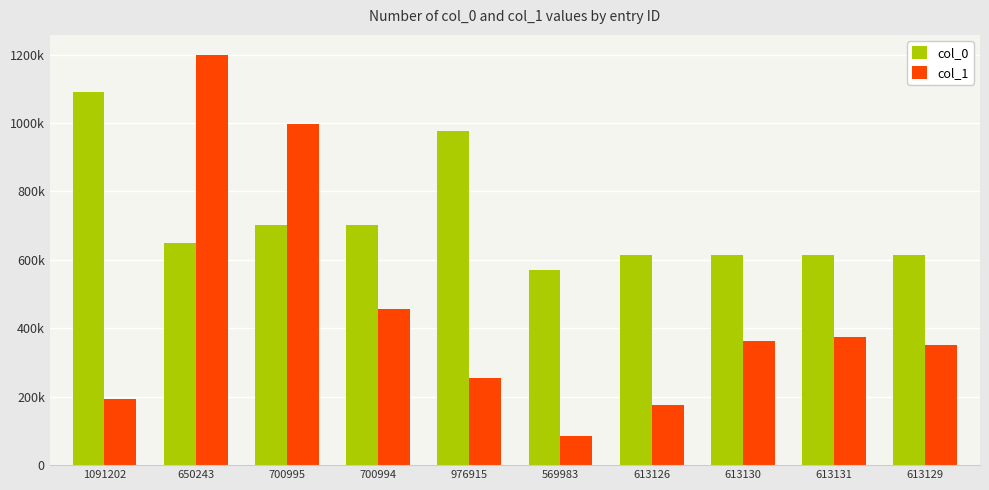

What are all the series names shown in the legend?

col_0, col_1